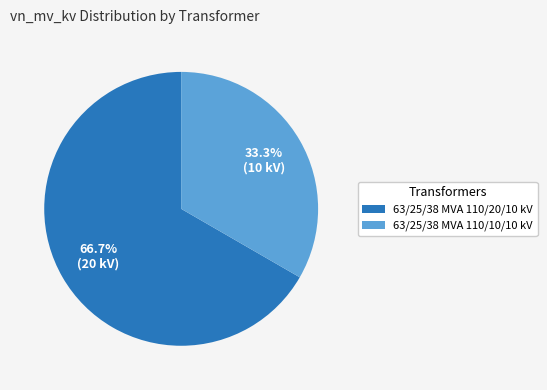

Rank the categories by value from lowest to highest.

63/25/38 MVA 110/10/10 kV, 63/25/38 MVA 110/20/10 kV